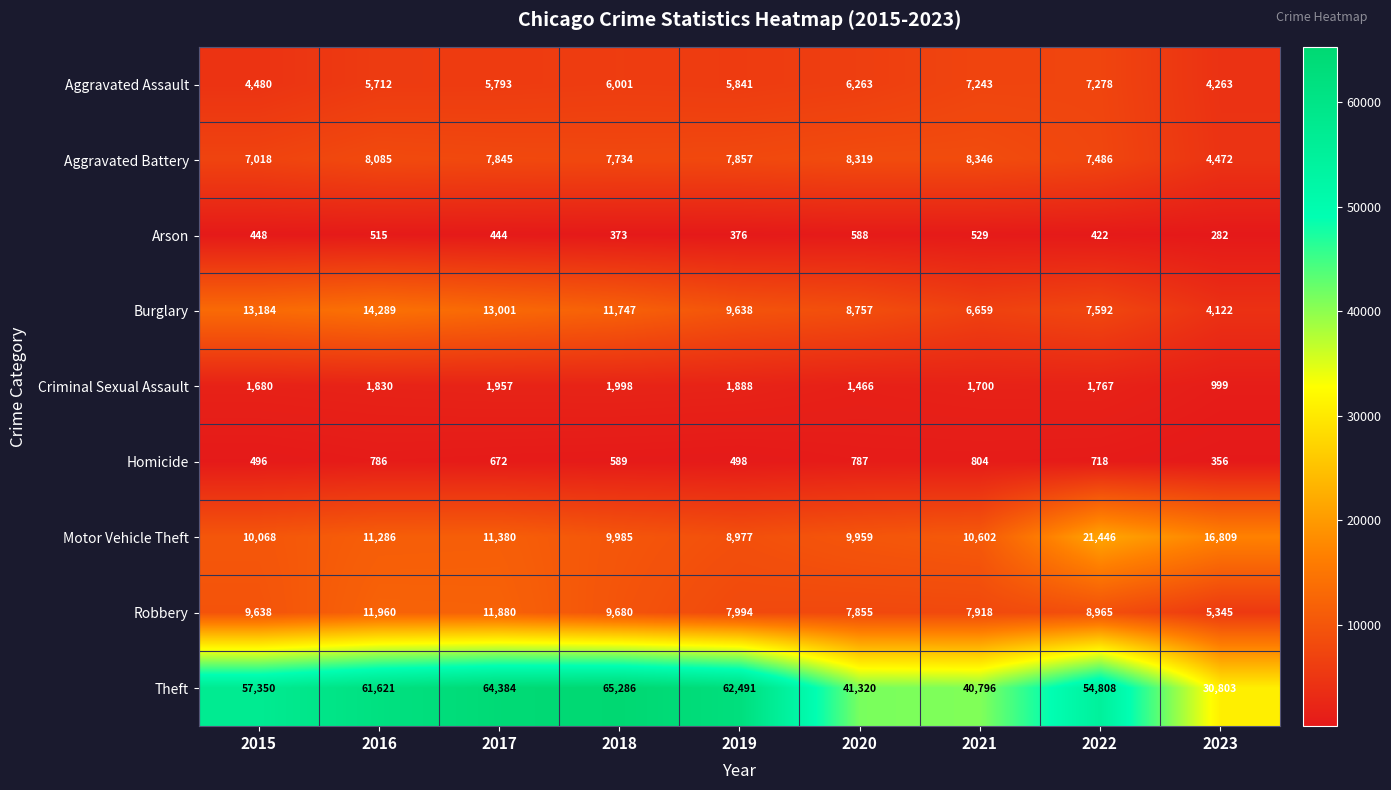

The value of Burglary at 2022 is 11770. True or false?

False